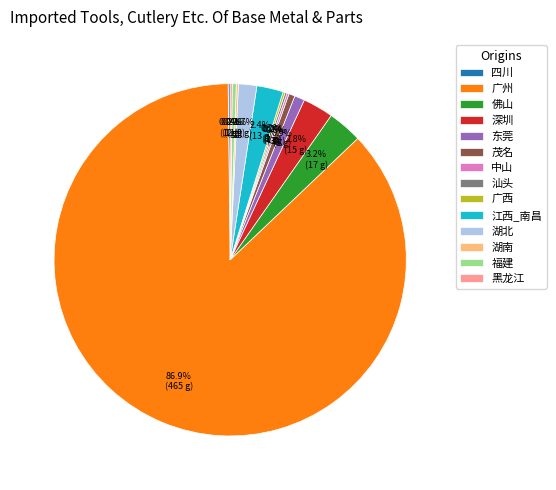

Between 湖北 and 福建, which is larger?

湖北